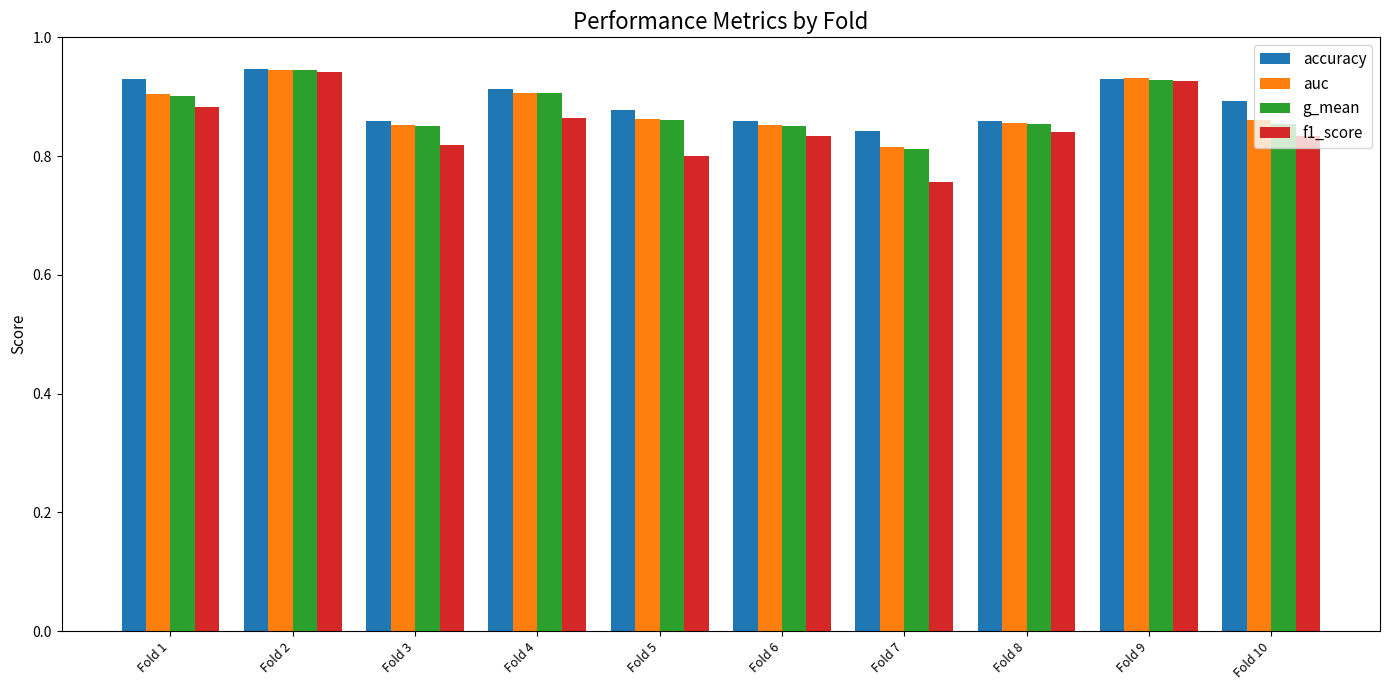

Where is f1_score nearest to the value 0?

Fold 7